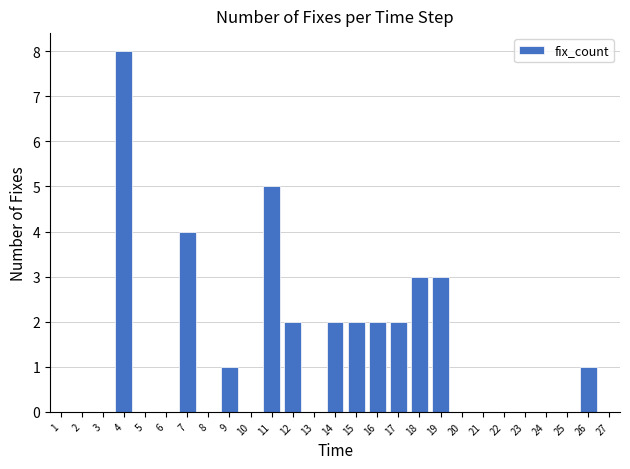

Reading left to right, transcribe all the data shown in this chart.

1=0	2=0	3=0	4=8	5=0	6=0	7=4	8=0	9=1	10=0	11=5	12=2	13=0	14=2	15=2	16=2	17=2	18=3	19=3	20=0	21=0	22=0	23=0	24=0	25=0	26=1	27=0